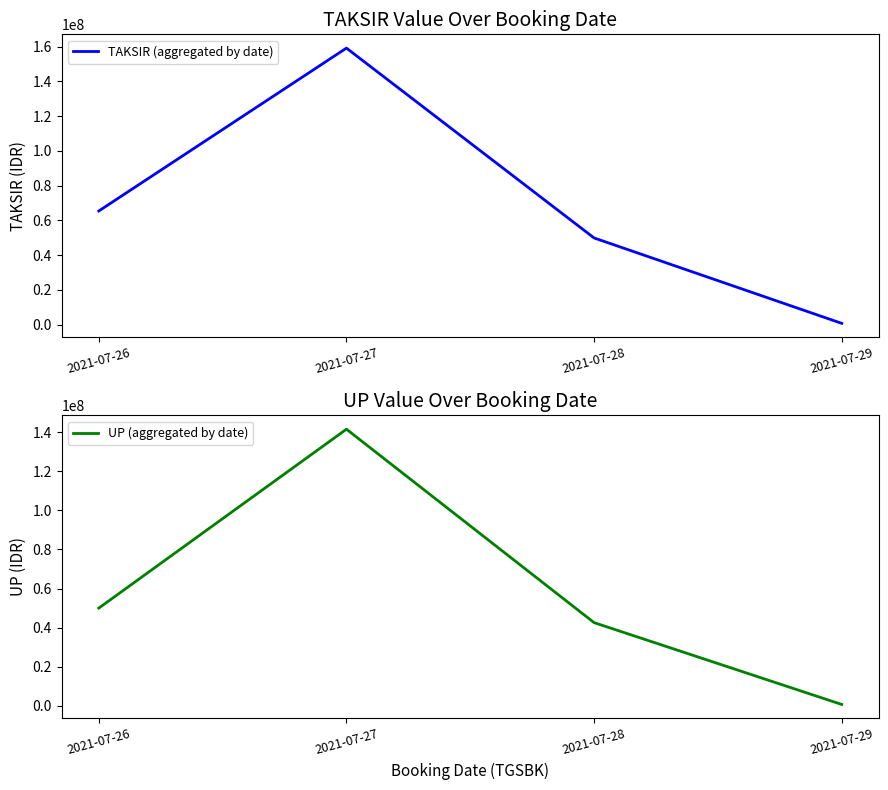

Does the chart have visible grid lines?

No